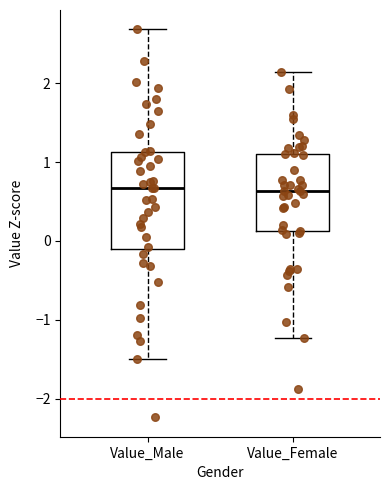

Reading left to right, read every box against the y-axis: the position of its median line, the range the box covers, and the ends of its whiskers. The values are not printed on the chart, so give them approximately, as read against the axis.

Value_Male: median 0.7, box -0.1 to 1.1, whiskers -1.5 to 2.7
Value_Female: median 0.6, box 0.1 to 1.1, whiskers -1.2 to 2.1